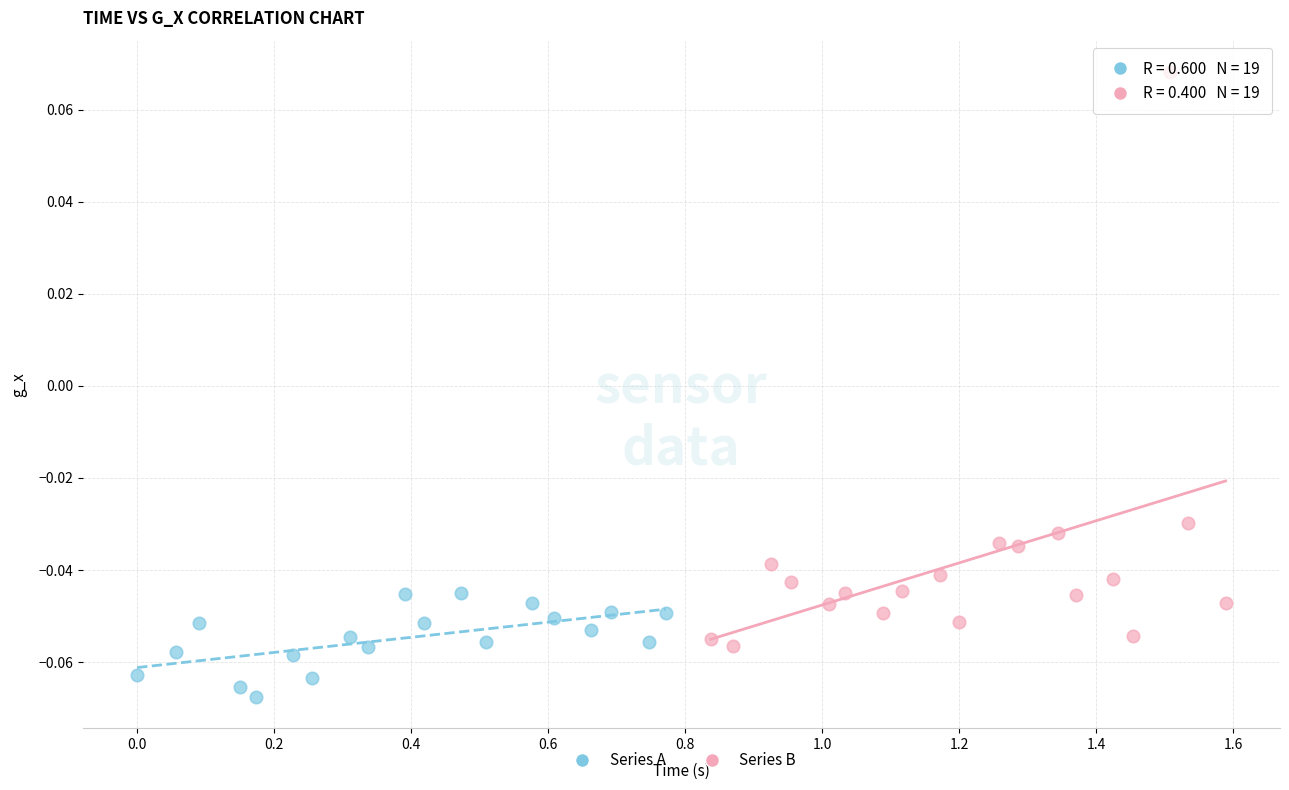

Which series has the largest Y range (max minus min)?

Series B